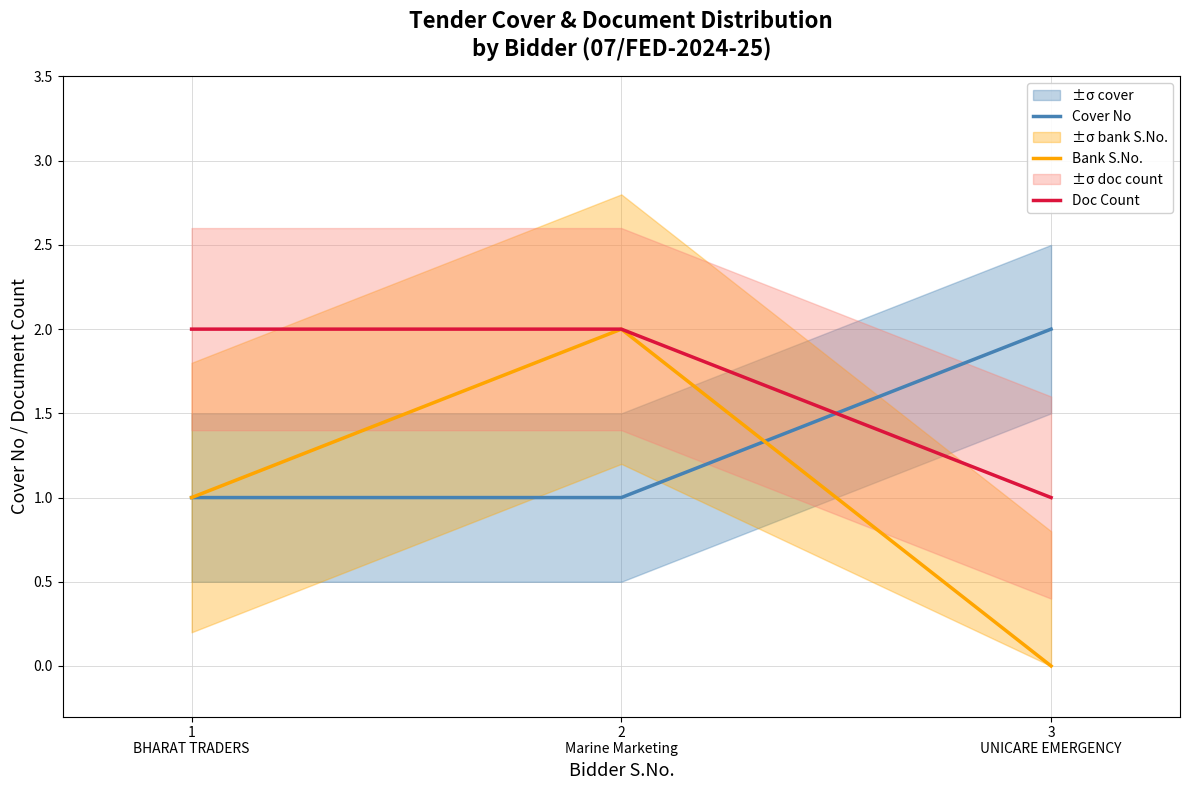

Which series has the largest total across all categories?

Doc Count